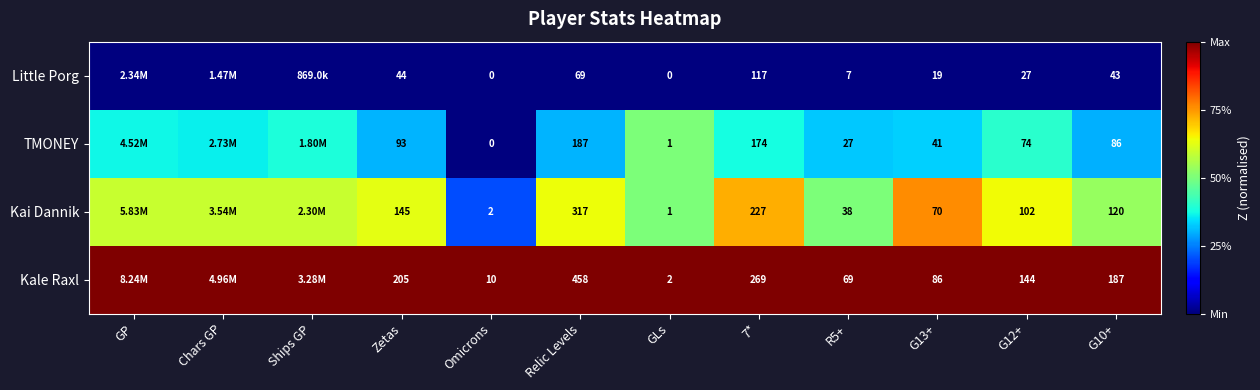

Is the value of Kale Raxl at Omicrons greater than the value of Kai Dannik at Omicrons?

Yes